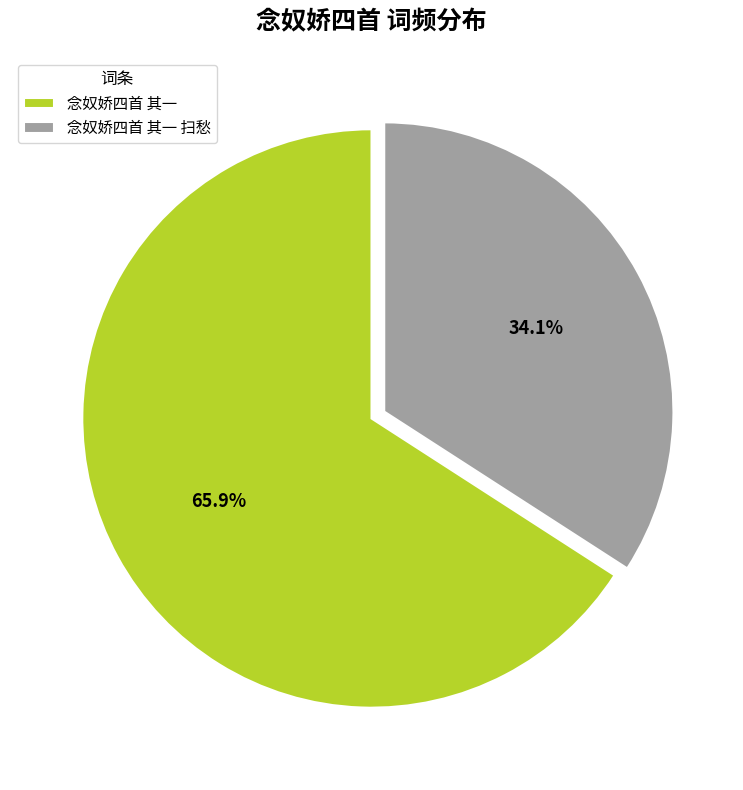

What is the total percentage of 念奴娇四首 其一 and 念奴娇四首 其一 扫愁?

100.0%